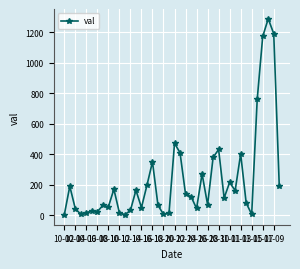

What is the difference between the maximum and second lowest values?

1283.4